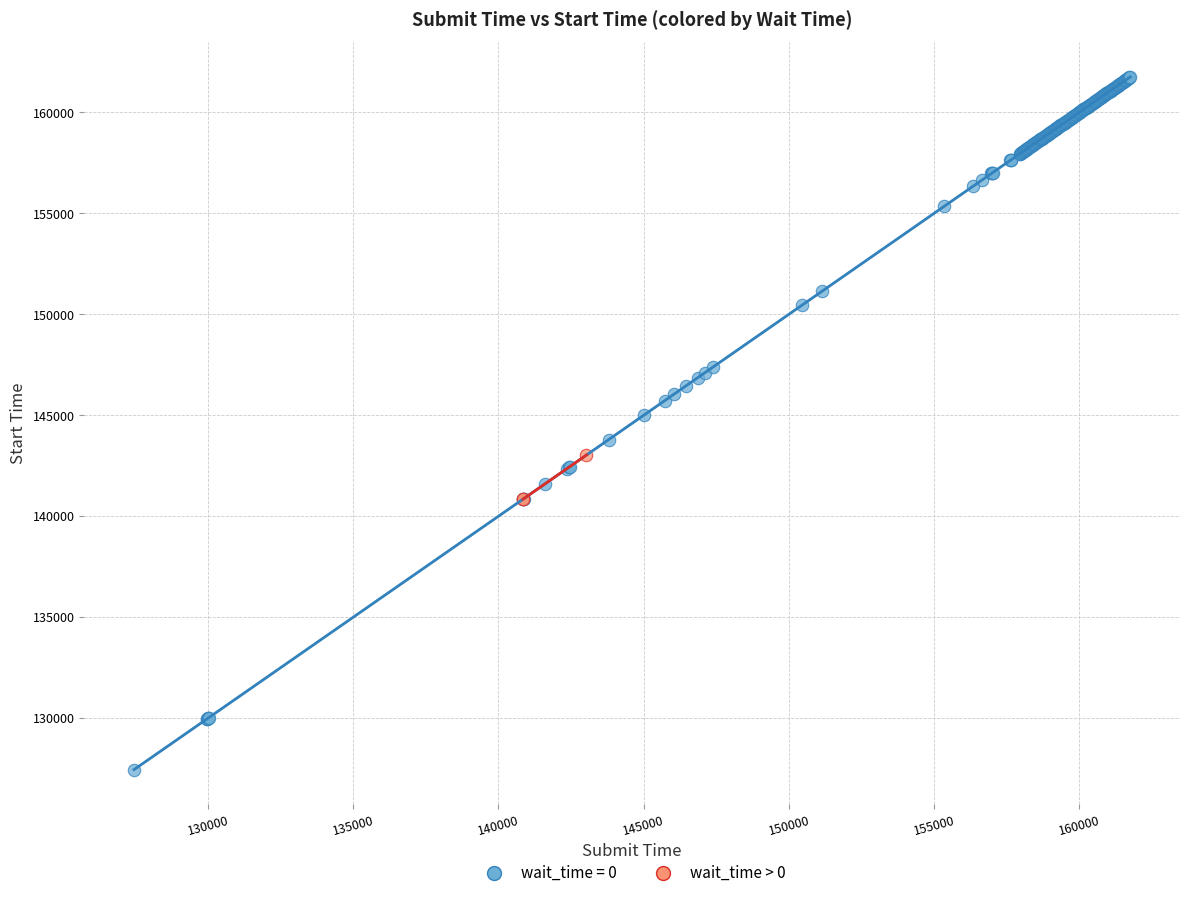

Which series has the largest Y range (max minus min)?

wait_time = 0